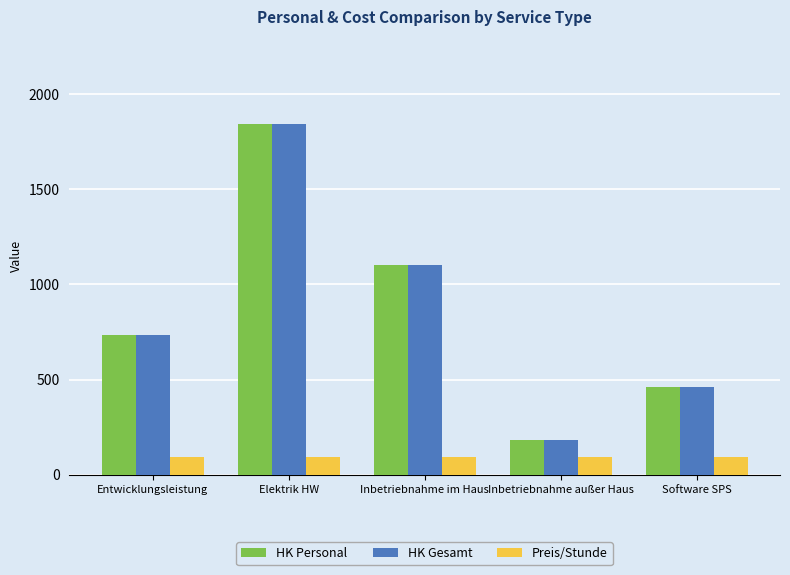

At which category is the sum across all series the highest?

Elektrik HW